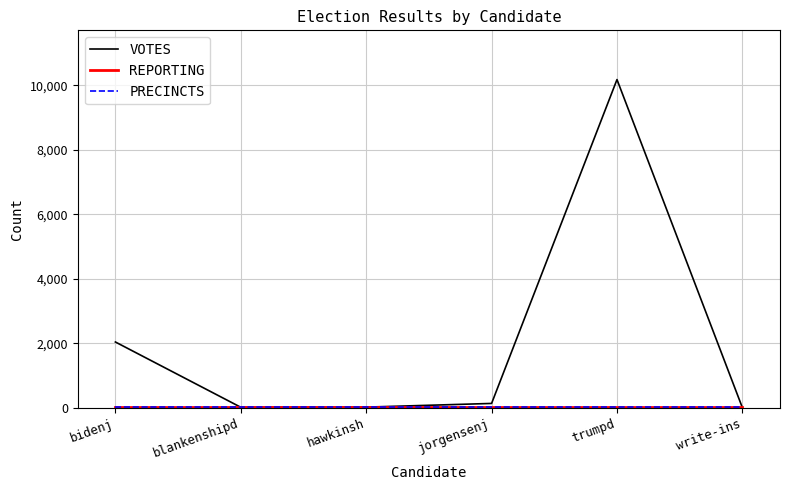

True or false: VOTES and PRECINCTS cross at least once.

True